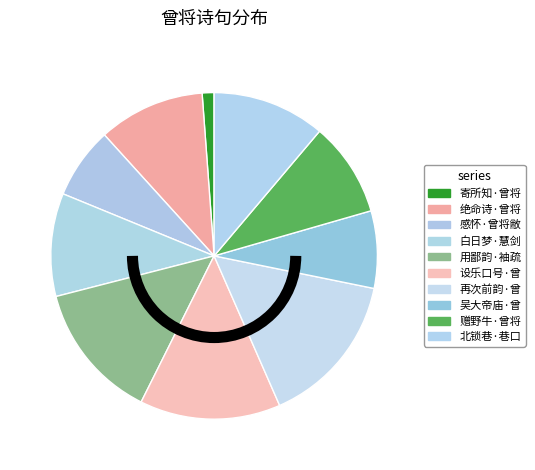

How many segments does this pie chart have?

10